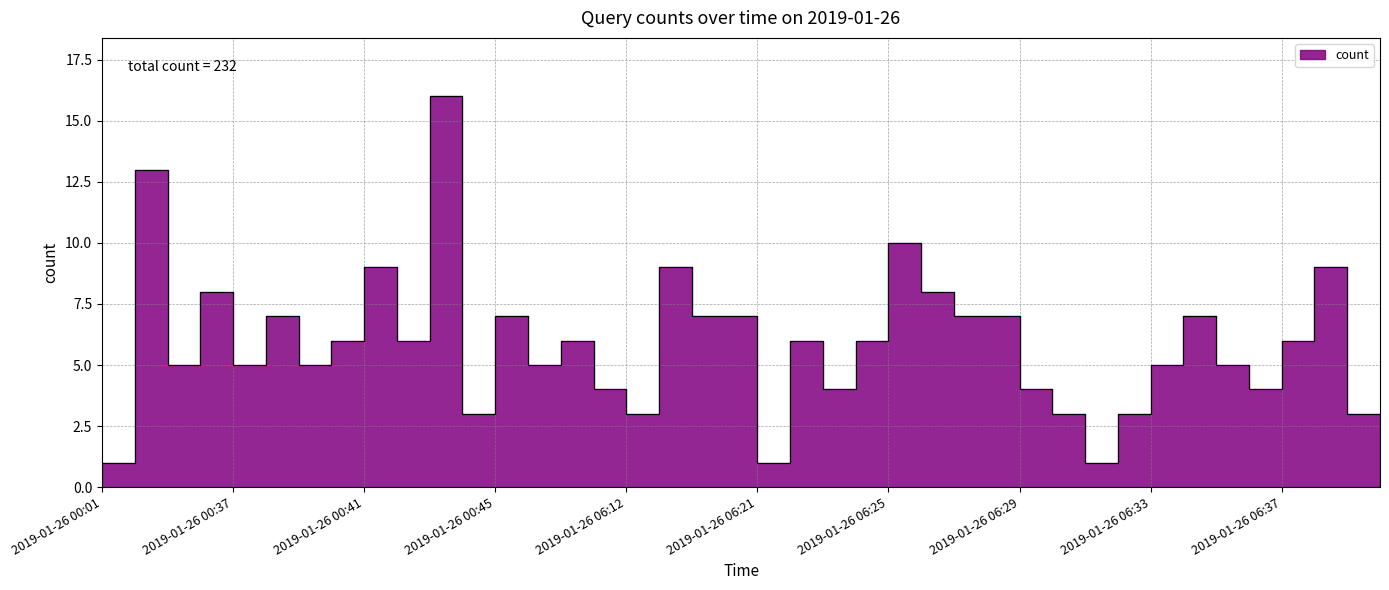

How many lines are shown in the chart?

1